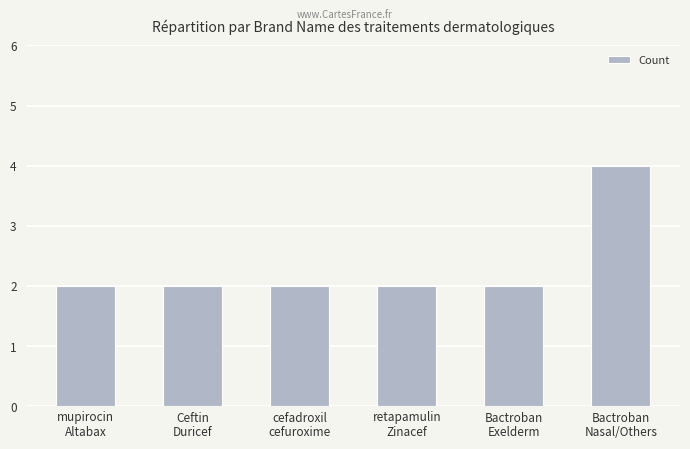

What is the label of the 6th bar from the left?

Bactroban
Nasal/Others